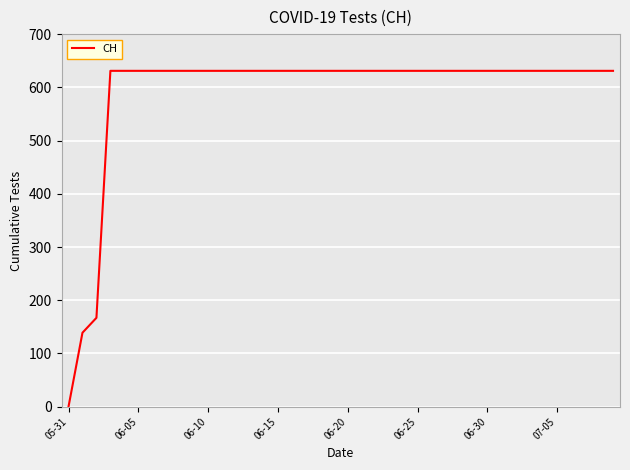

How many distinct data groups are displayed?

1